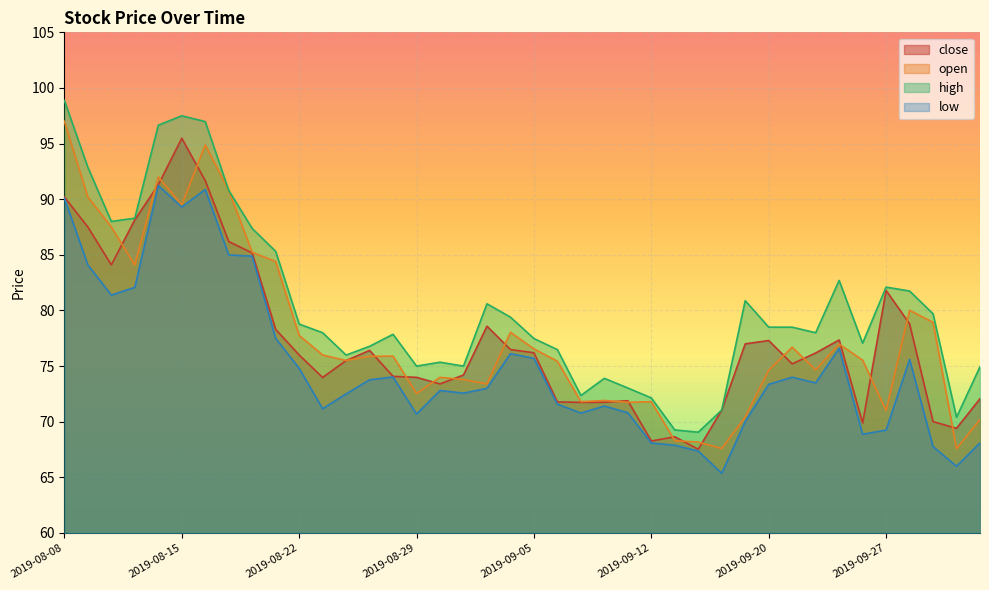

Which label corresponds to the largest value in the chart?

2019-08-08